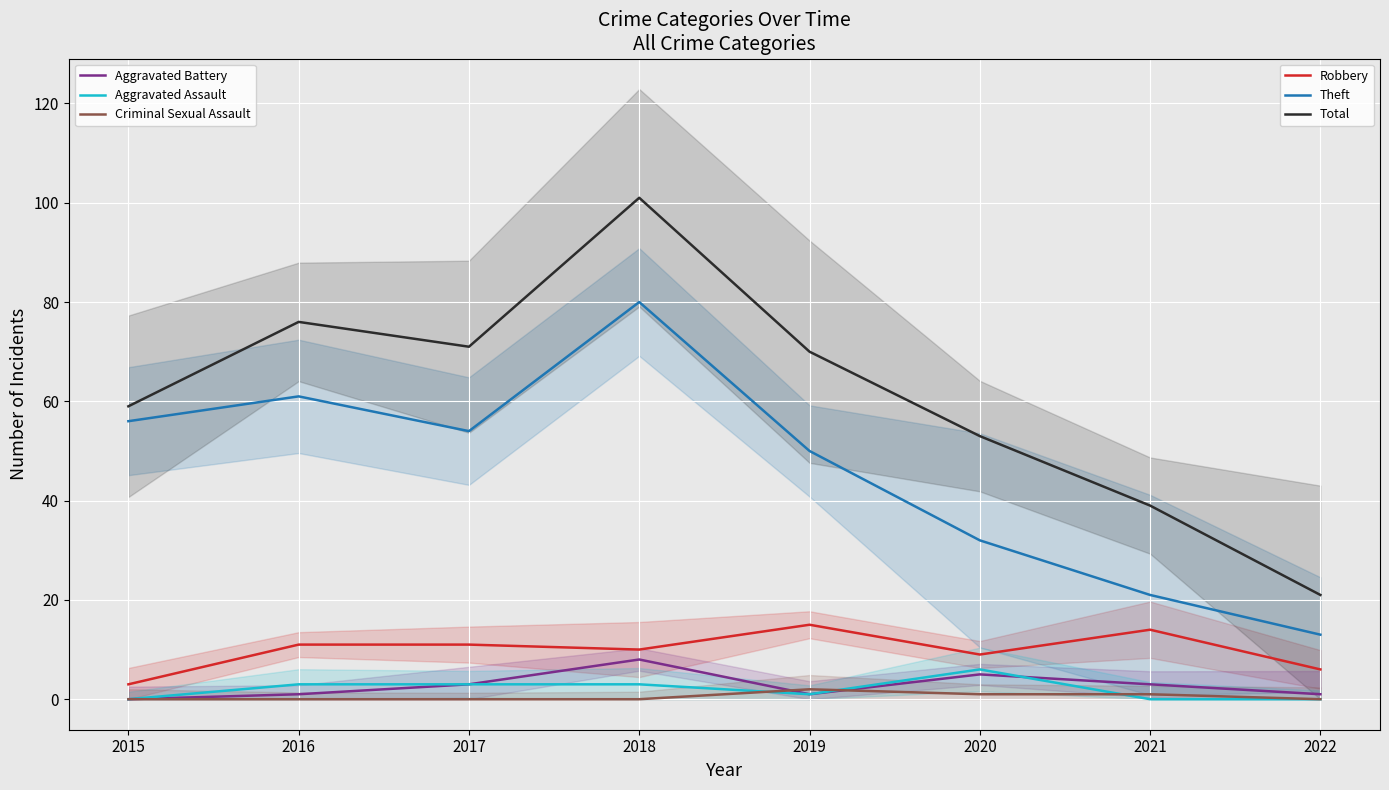

How many times do Aggravated Assault and Aggravated Battery cross each other?

1